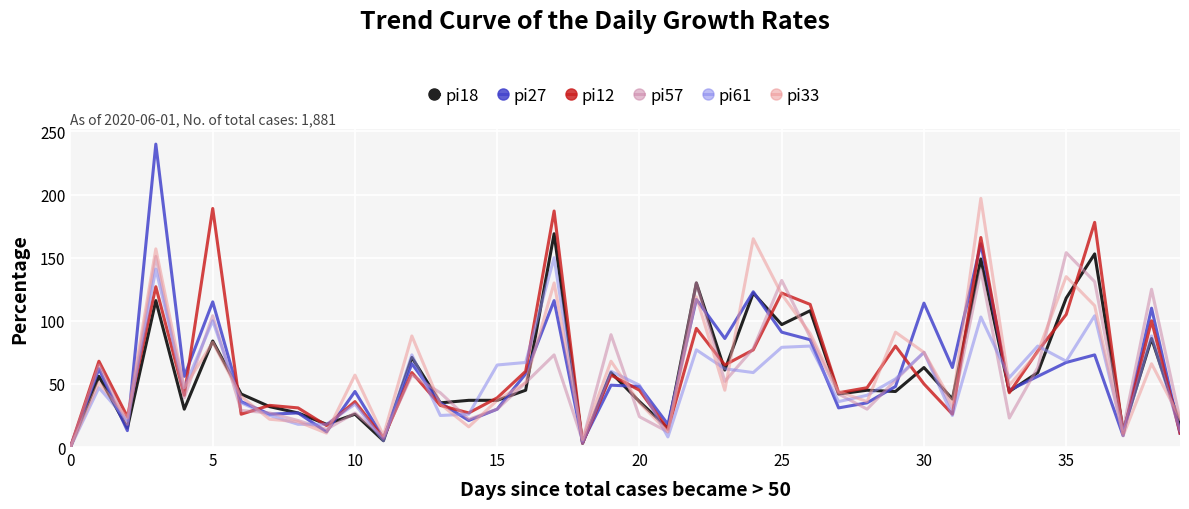

What is the sum of all pi61 values?

2127